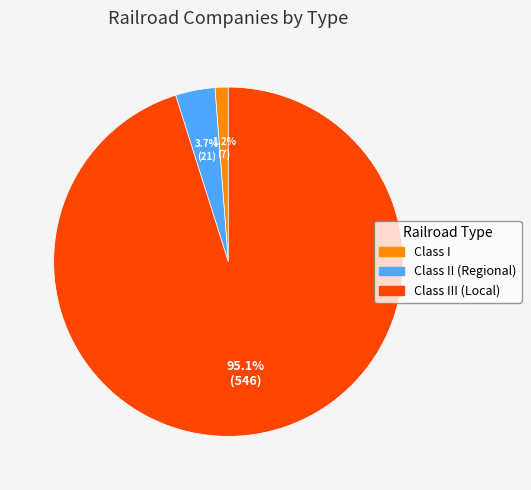

To the nearest percent, what is the combined percentage of Class III (Local) and Class II (Regional)?

99%